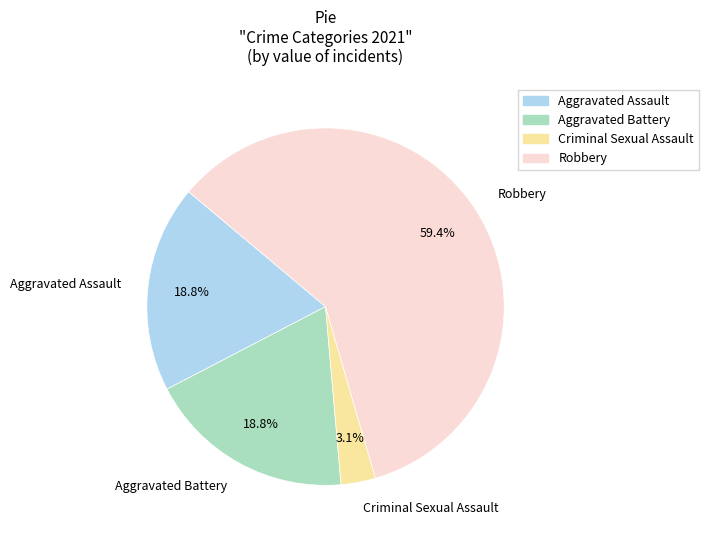

Is there any slice that represents more than half of the pie?

Yes